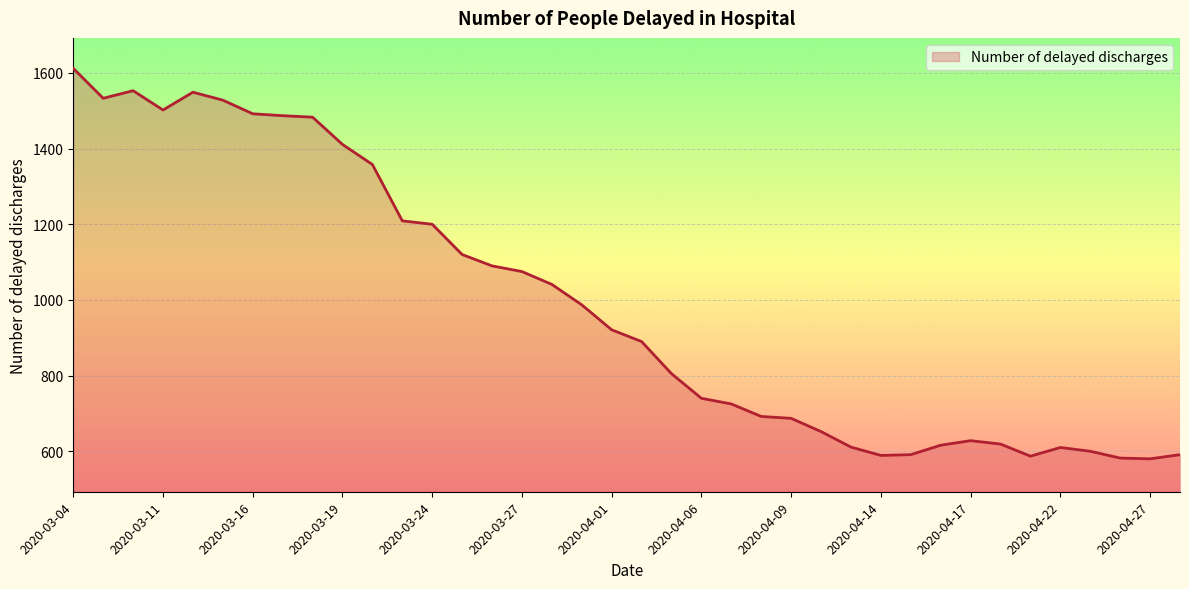

What is the maximum value shown in the chart?

1612